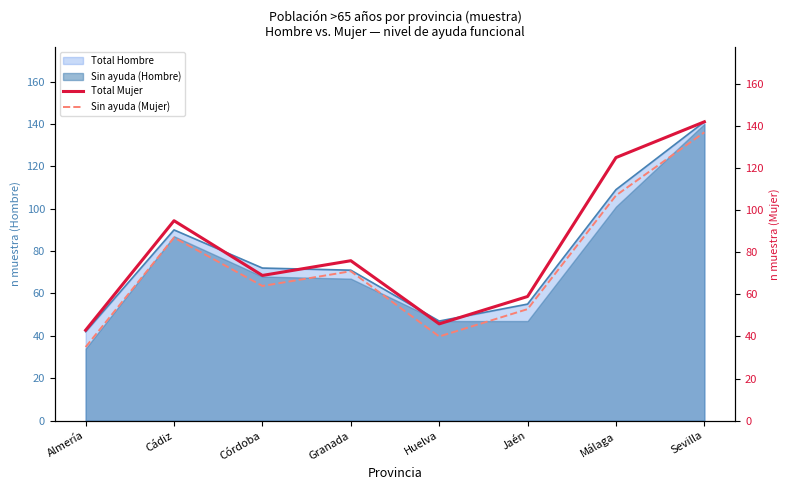

Read the Total Hombre value at Cádiz, to the nearest 10.

90